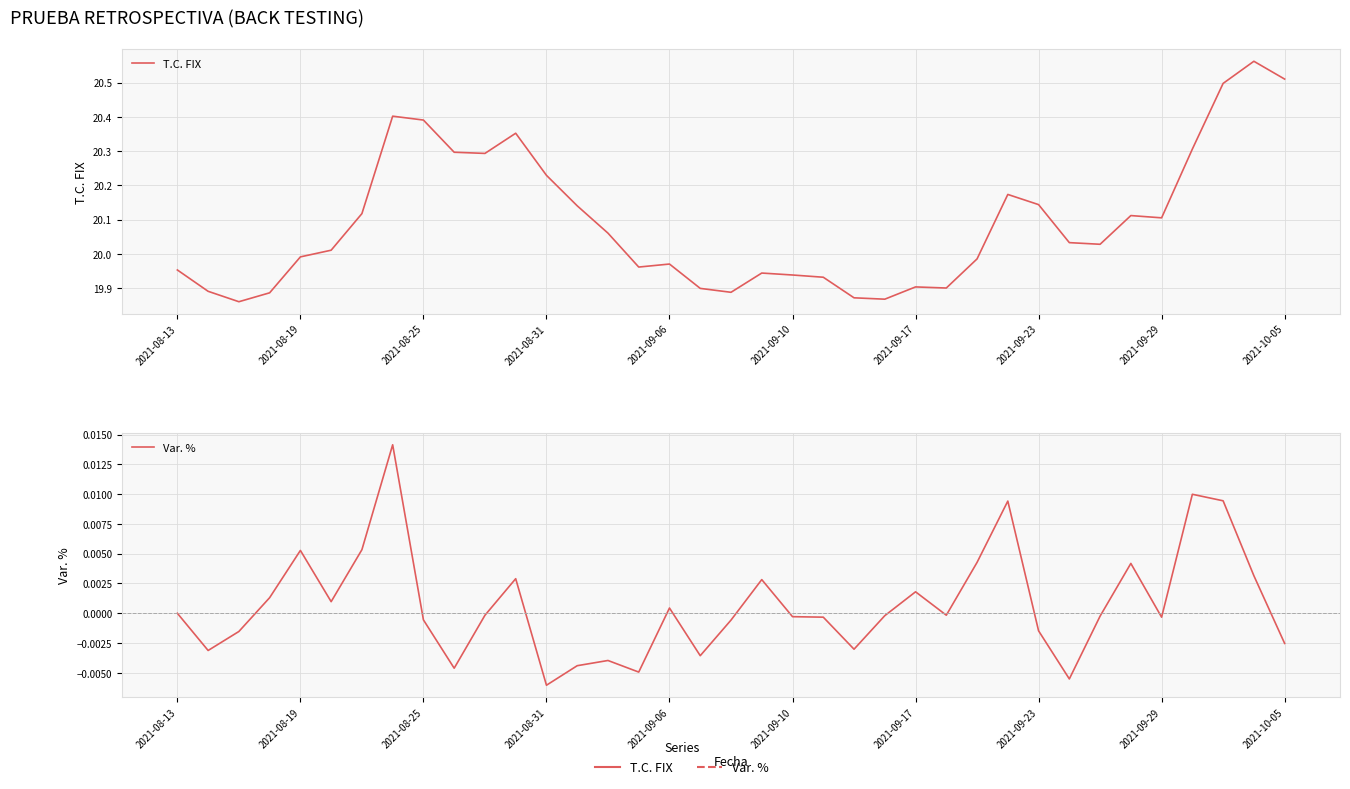

Is the value of Var. % at 2021-09-23 greater than the value of T.C. FIX at 19?

No